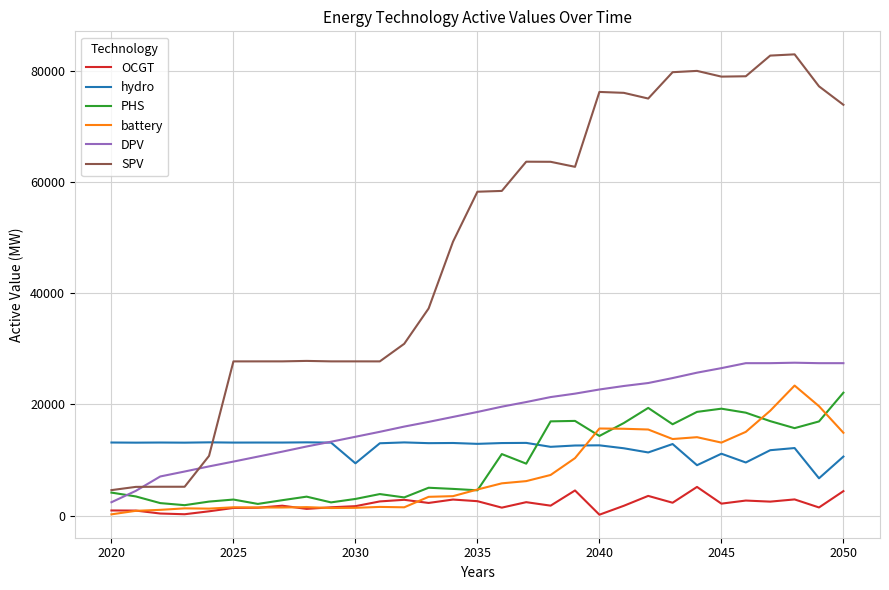

What is the maximum value for PHS?

22115.3